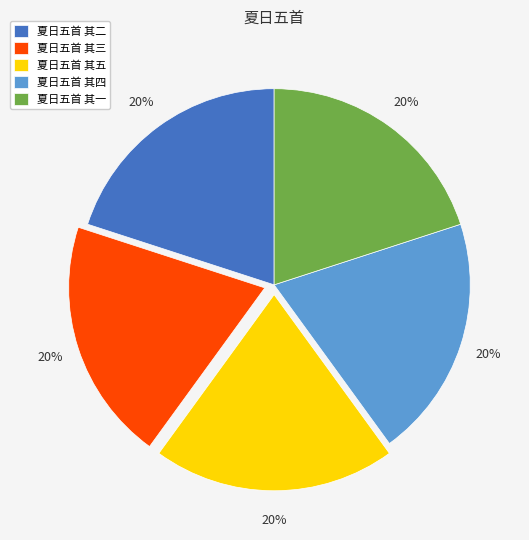

To the nearest percent, what is the combined percentage of 夏日五首 其三 and 夏日五首 其一?

40%